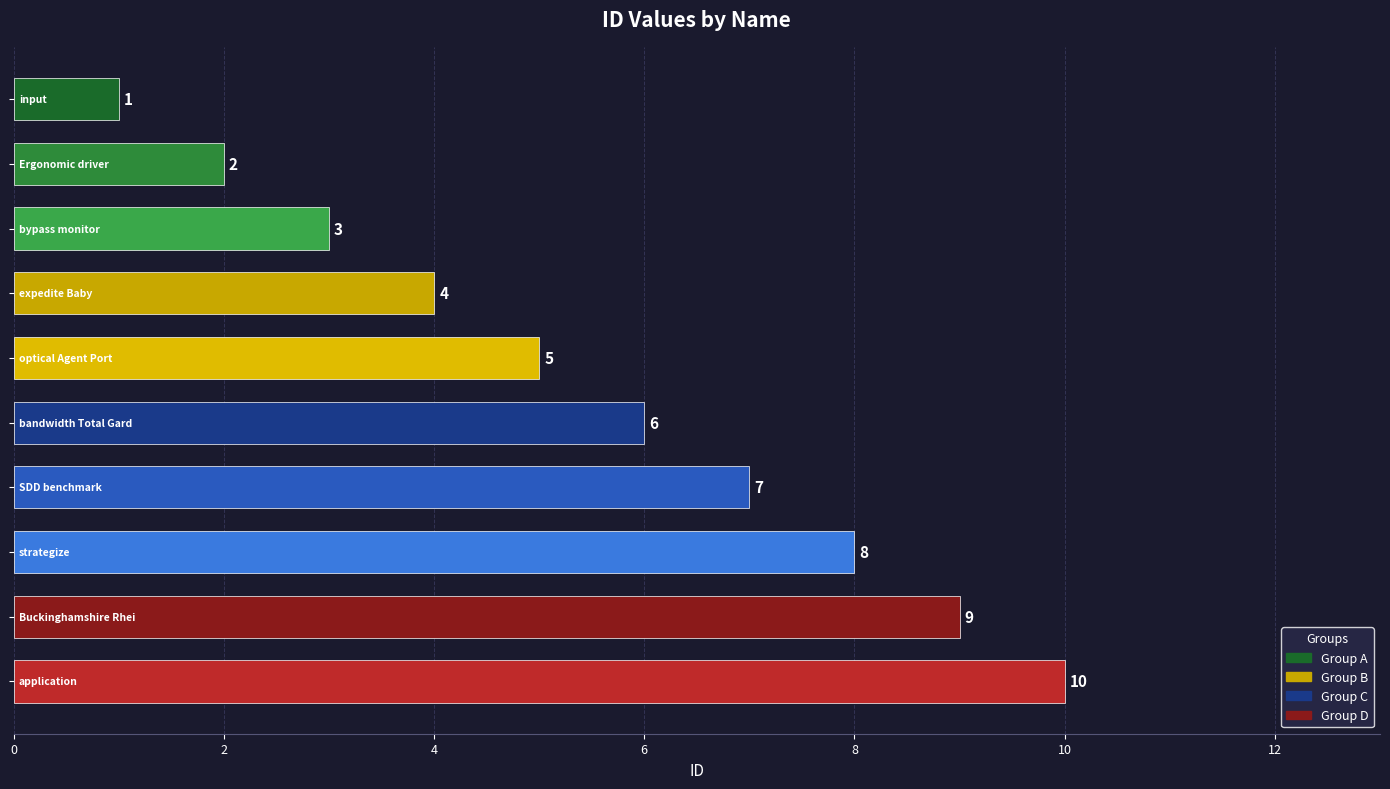

What is the value of the 10th bar from the top?

10